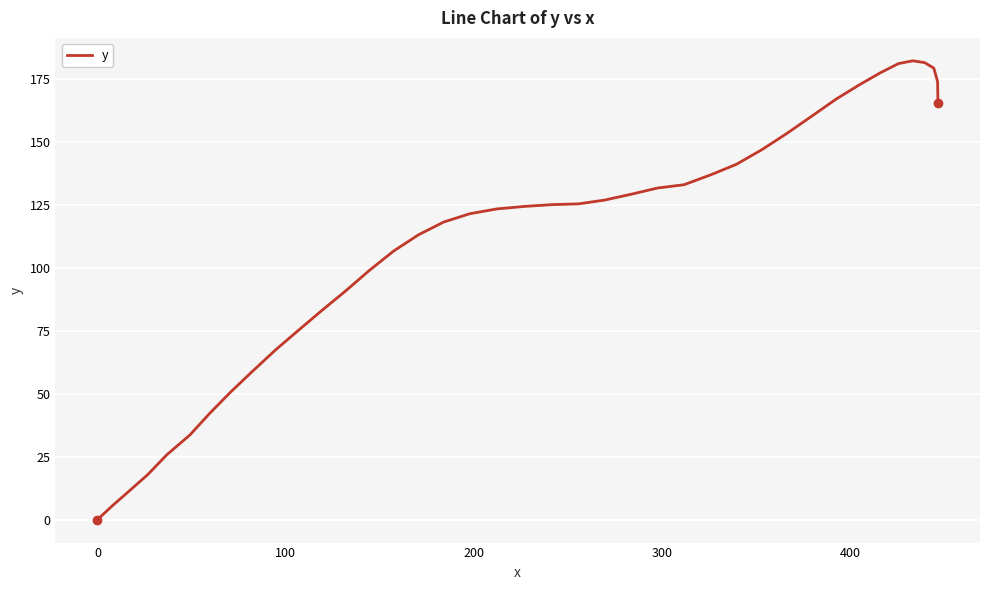

What is the difference between the maximum and minimum values?

182.2